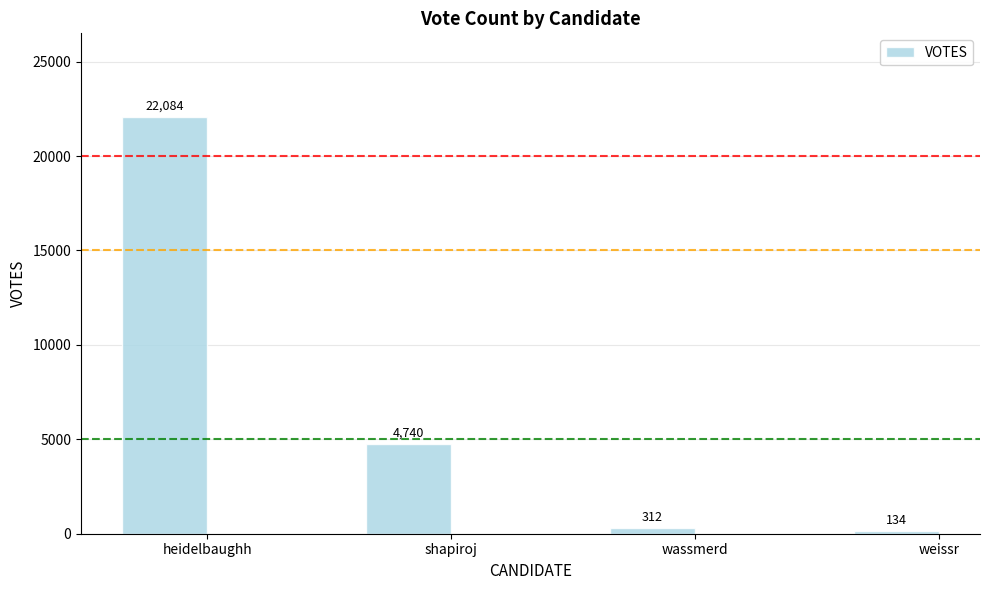

What is the approximate value at shapiroj, to the nearest 10?

4740